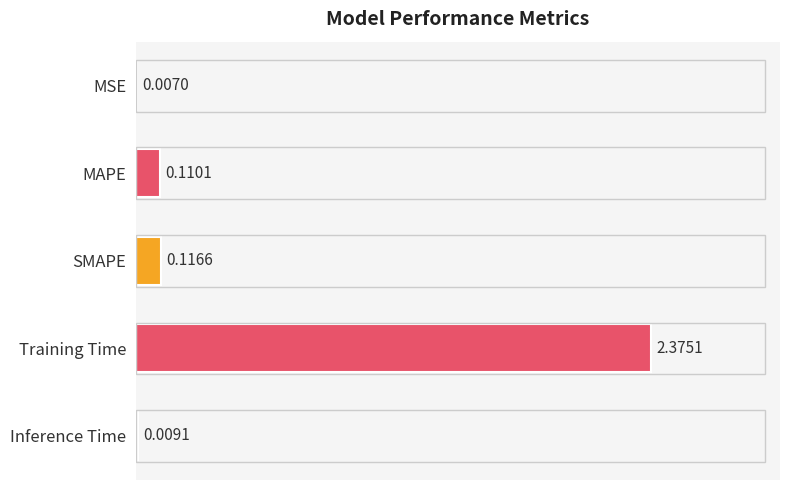

Where is the data nearest to the value 1?

SMAPE